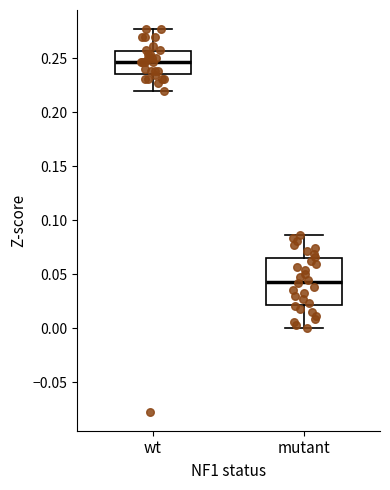

Reading left to right, transcribe this box plot: for each box, give where its median line is, the range the box spans, and where its two whiskers end, as read against the y-axis. The values are not printed on the chart, so give them approximately, as read against the axis.

wt: median 0.245, box 0.235 to 0.255, whiskers 0.220 to 0.275
mutant: median 0.045, box 0.020 to 0.065, whiskers 0.000 to 0.085